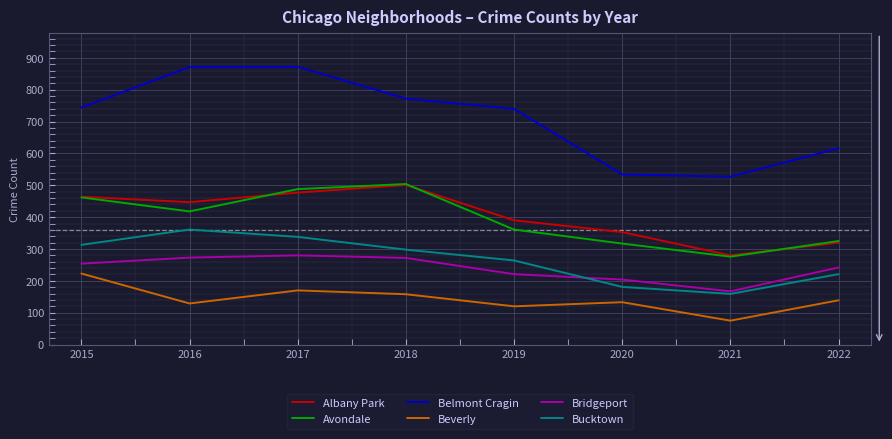

Where is the first local maximum for Bucktown?

2016